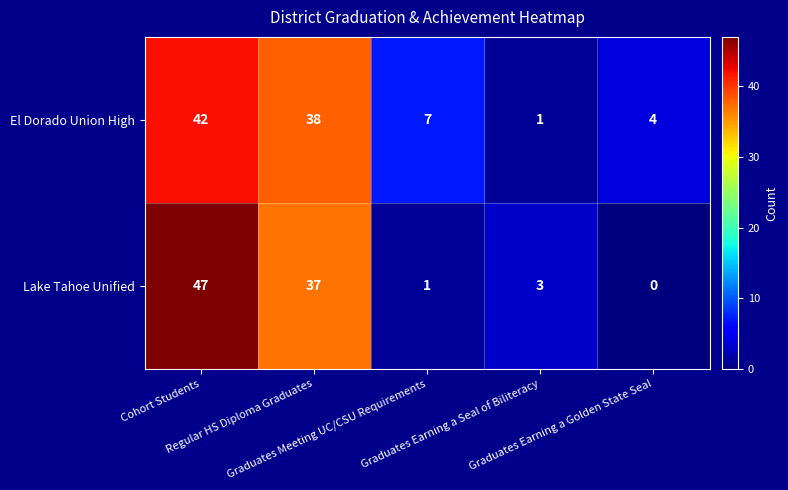

What is the sum of all Lake Tahoe Unified values?

88